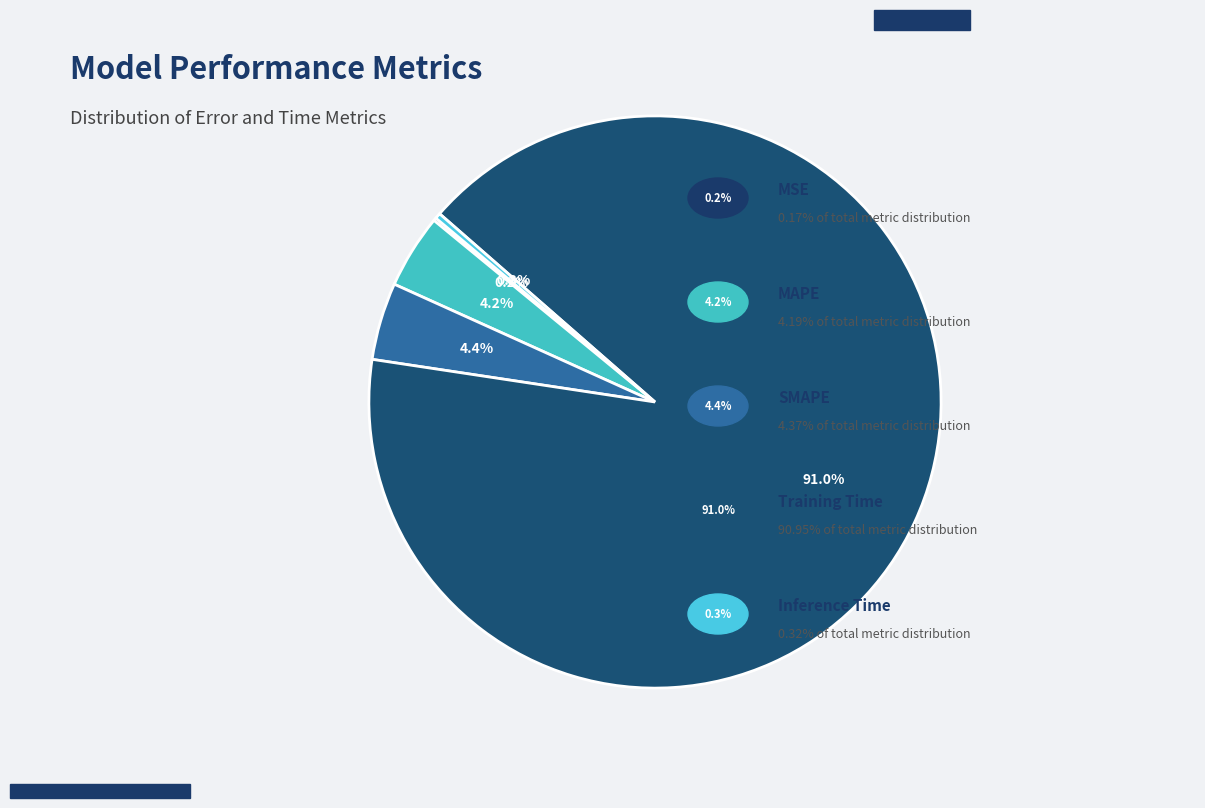

What is the majority slice?

Training Time